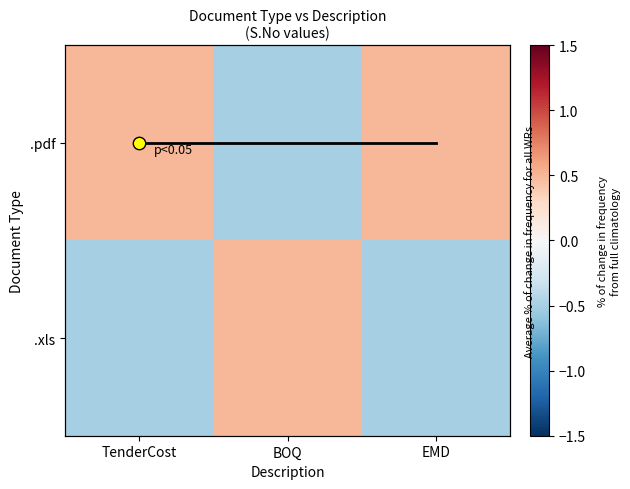

At how many categories does at least one series exceed 0?

3